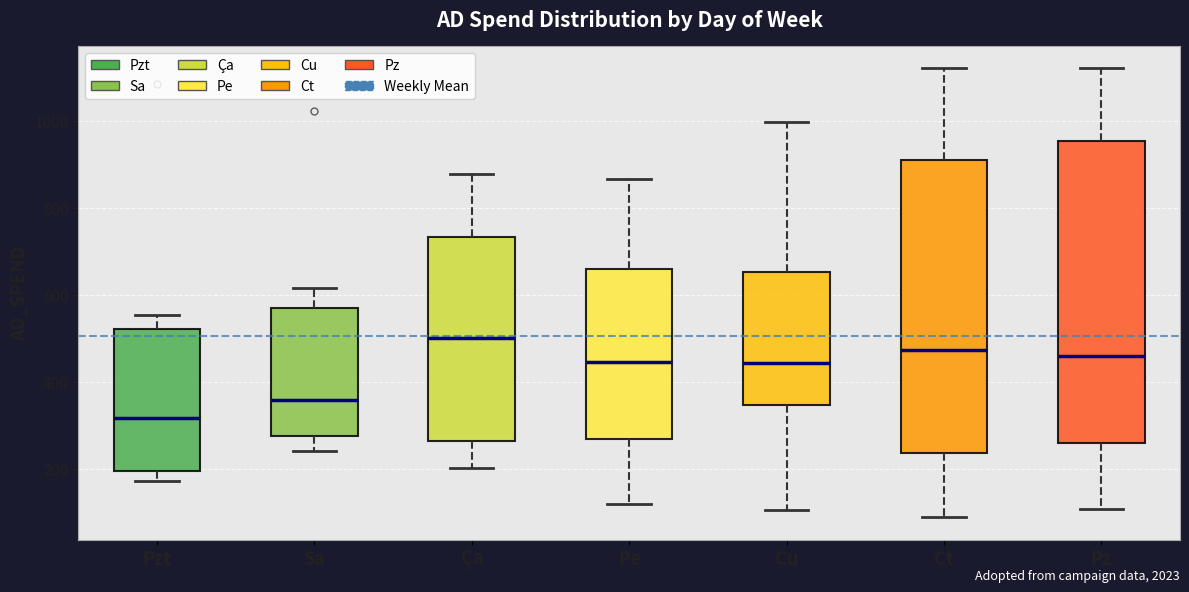

Which box has the highest median line?

Ça